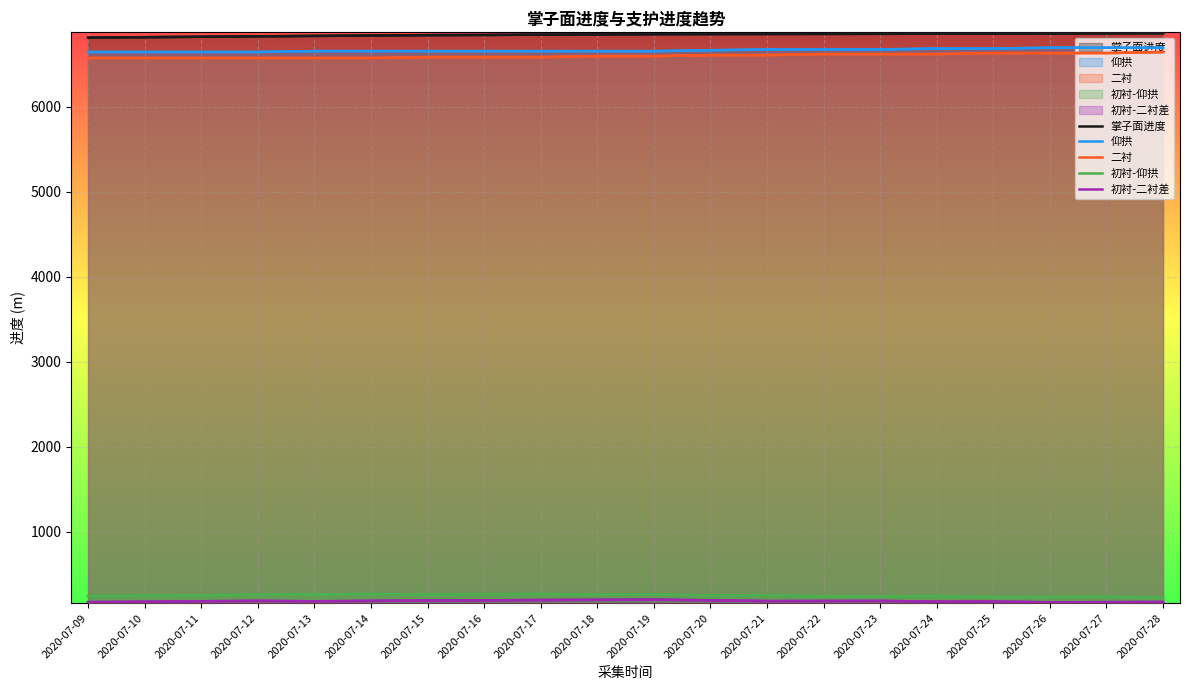

What are all the series names shown in the legend?

掌子面进度, 仰拱, 二衬, 初衬-仰拱, 初衬-二衬差